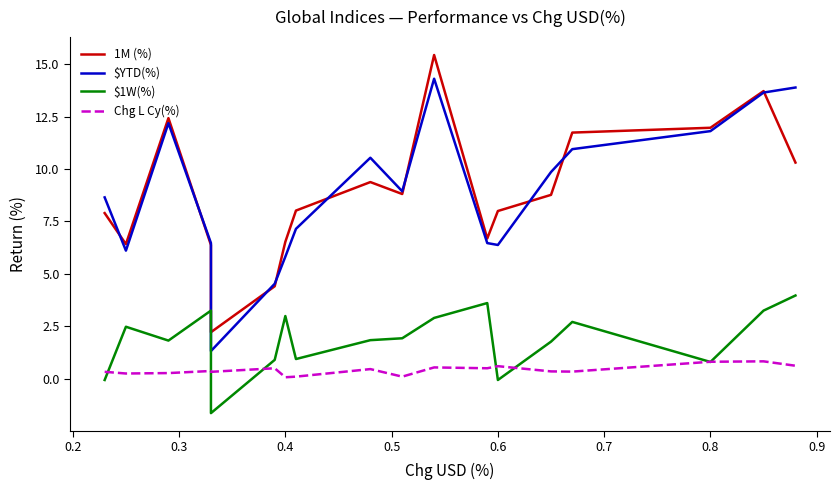

At which category does $1W(%) reach its first local peak?

0.2